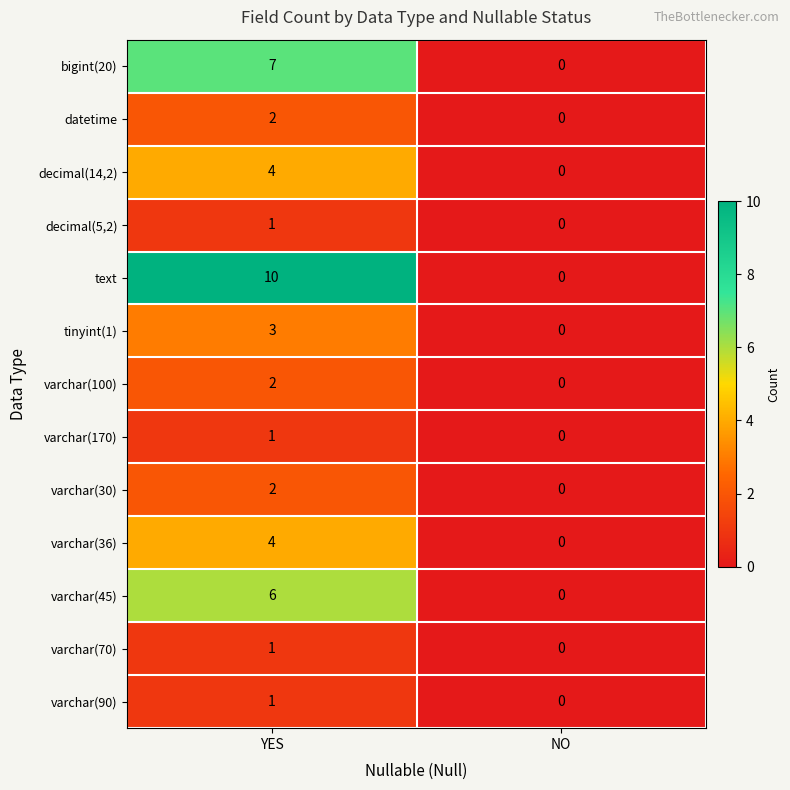

Is it true that decimal(14,2) equals 2 at NO?

False